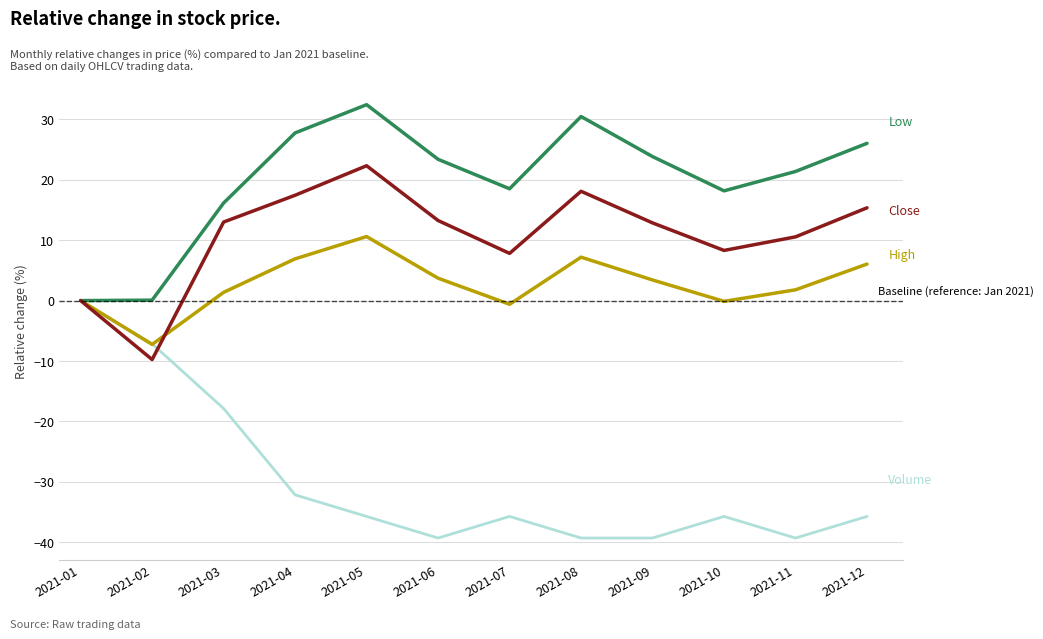

At which category does the chart reach its peak across all series?

2021-05